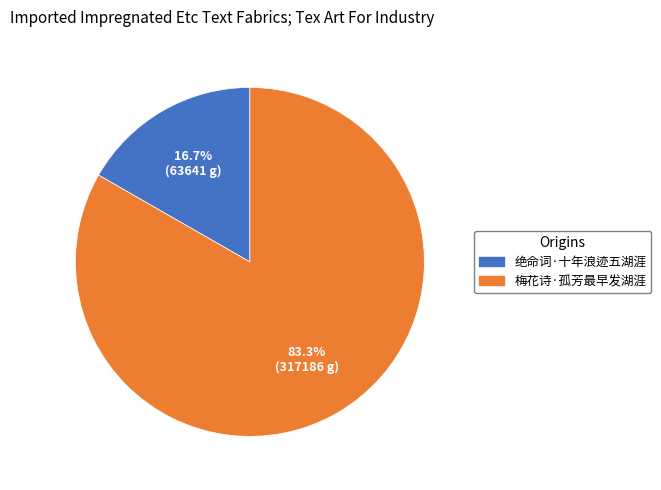

To the nearest percent, what portion does 梅花诗·孤芳最早发湖涯 represent?

83%